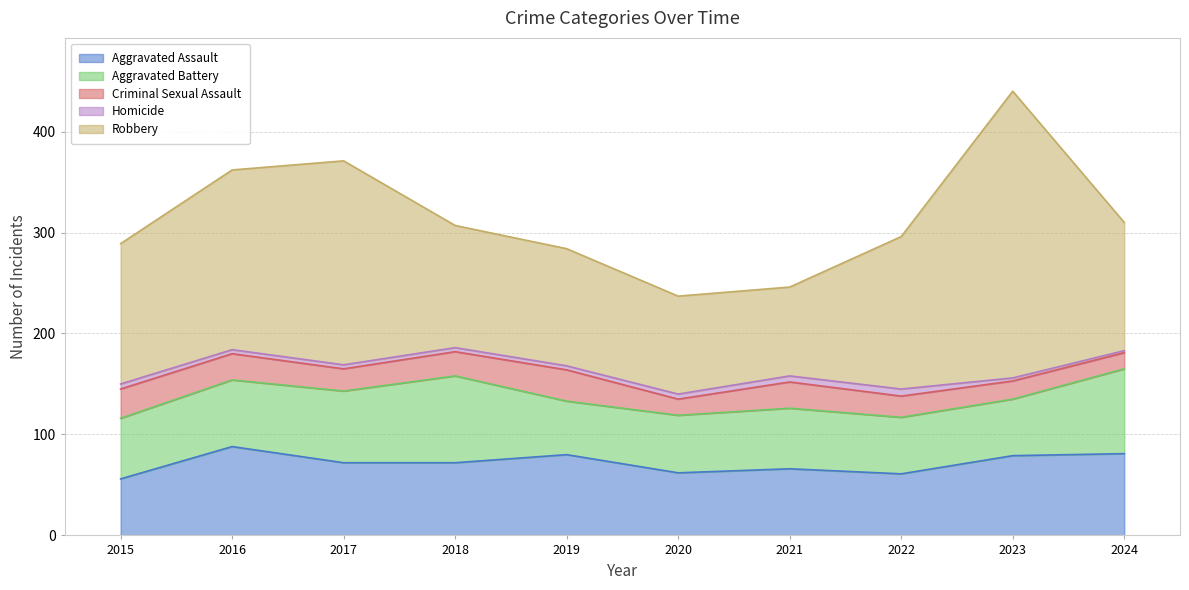

Reading left to right, transcribe all the data shown in this chart.

Aggravated Assault: 2015=56	2016=88	2017=72	2018=72	2019=80	2020=62	2021=66	2022=61	2023=79	2024=81
Aggravated Battery: 2015=60	2016=66	2017=71	2018=86	2019=53	2020=57	2021=60	2022=56	2023=56	2024=84
Criminal Sexual Assault: 2015=29	2016=26	2017=22	2018=24	2019=31	2020=16	2021=26	2022=21	2023=18	2024=16
Homicide: 2015=5	2016=4	2017=4	2018=4	2019=4	2020=5	2021=6	2022=7	2023=3	2024=2
Robbery: 2015=139	2016=178	2017=202	2018=121	2019=116	2020=97	2021=88	2022=151	2023=284	2024=127